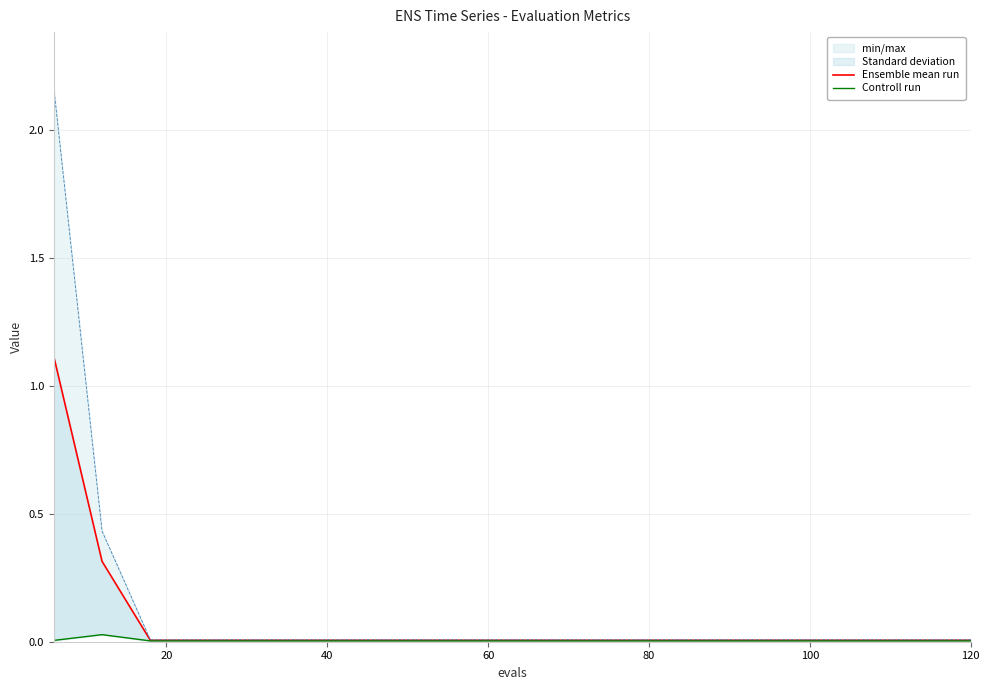

How many series are shown in this chart?

2